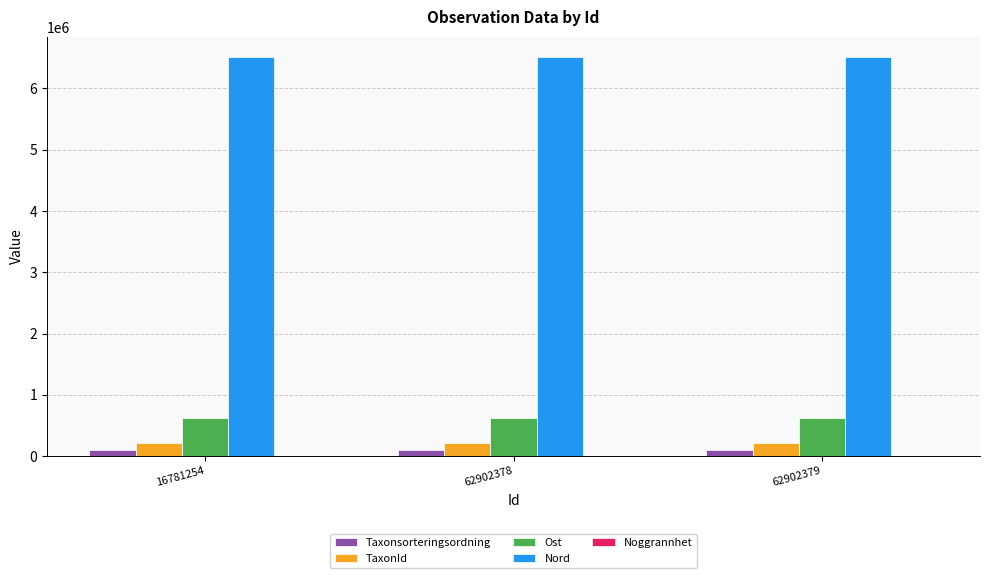

The Ost series shows 250074 at 62902378. True or false?

False